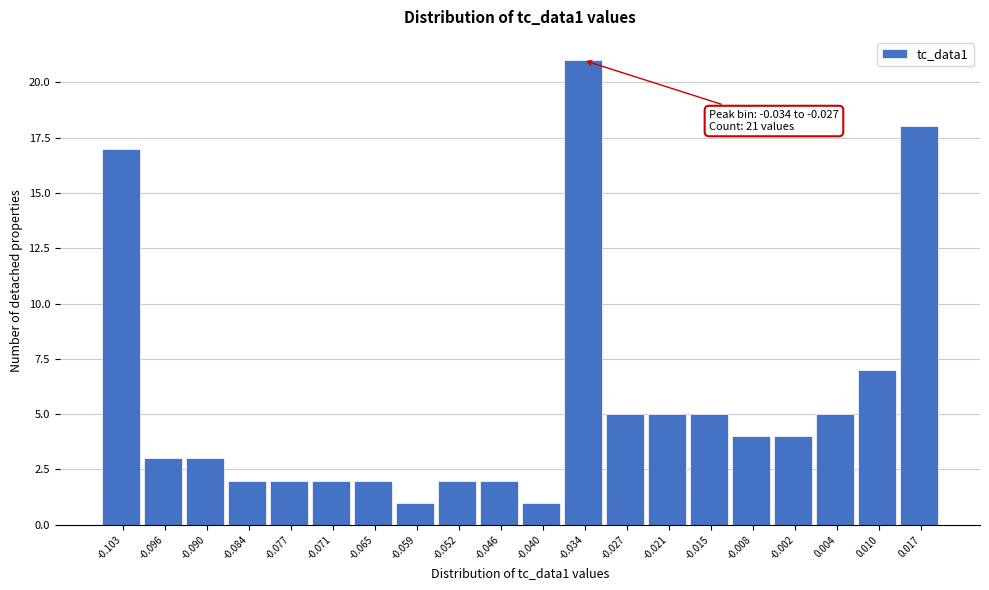

Reading left to right, list all the values displayed in this chart.

17	3	3	2	2	2	2	1	2	2	1	21	5	5	5	4	4	5	7	18